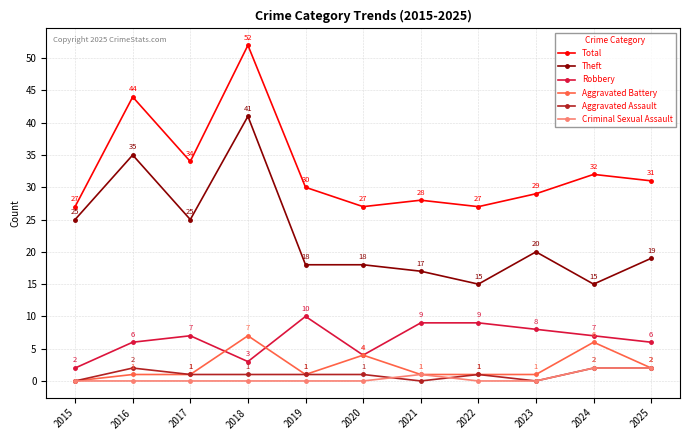

True or false: Robbery has a value of 9 at 2021.

True